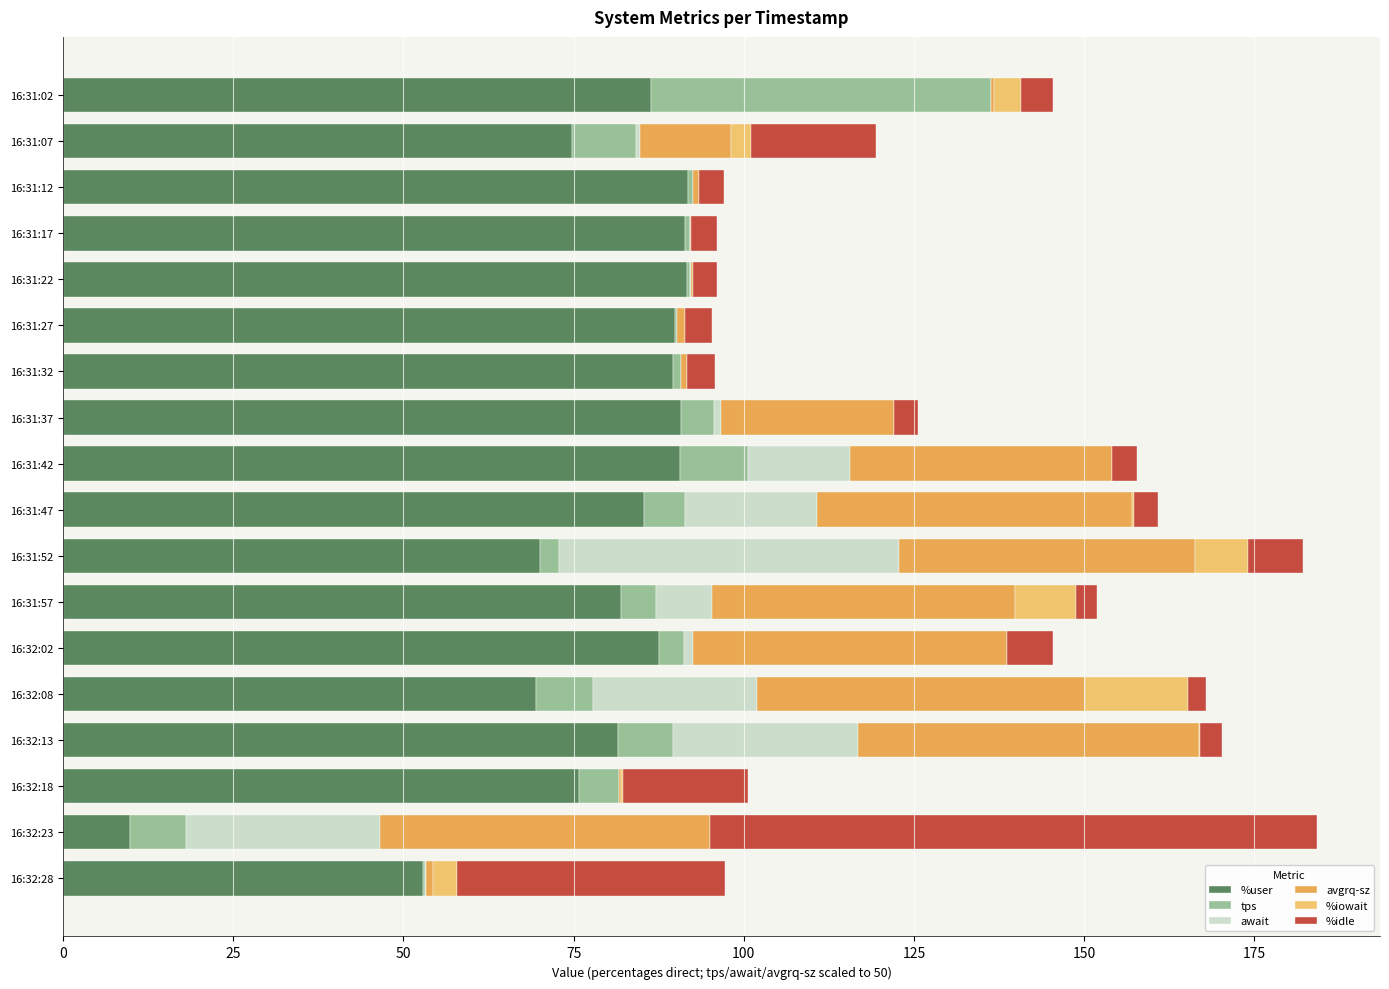

What is the sum of all %user values?

1411.0